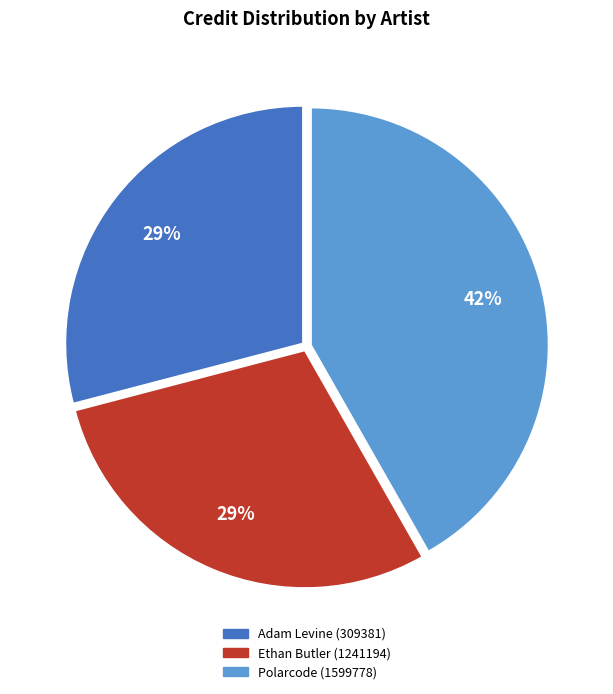

Does any single category account for the majority?

No